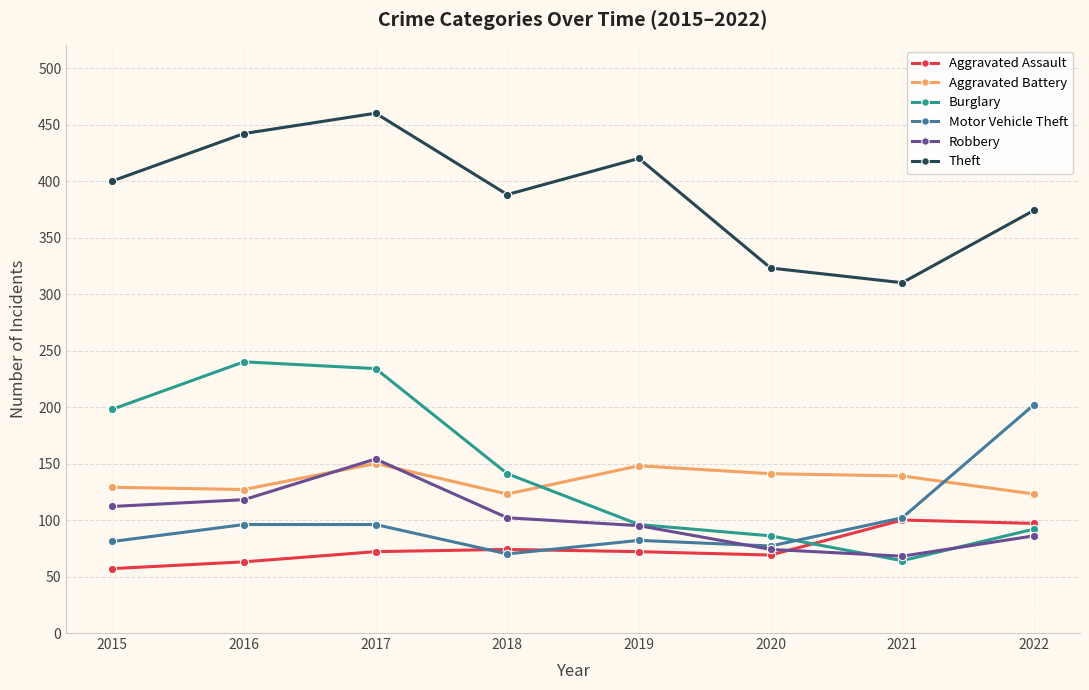

At which label does Burglary first exceed 141?

2015